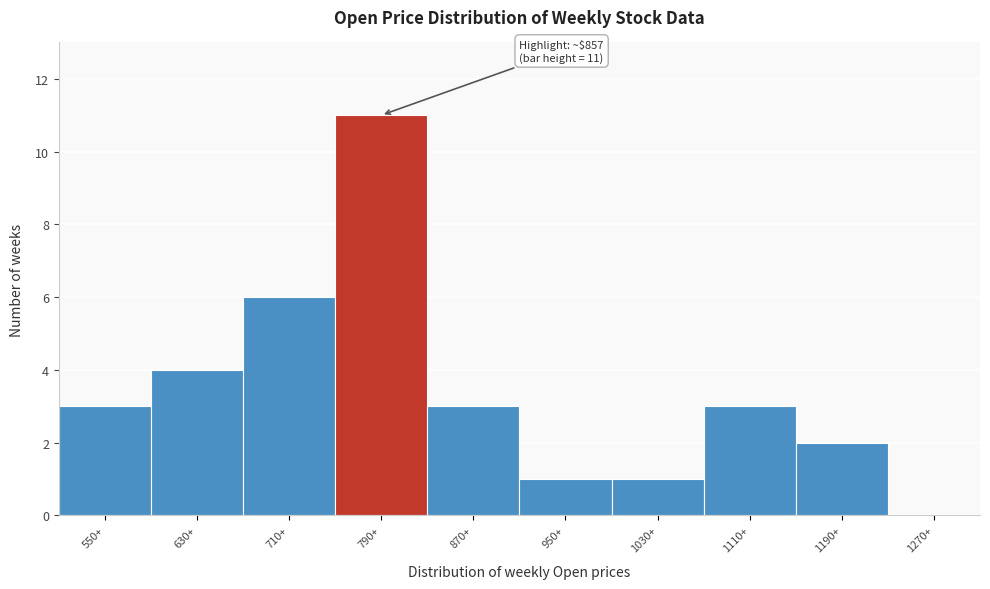

Reading left to right, extract all data points from this chart.

550+=3	630+=4	710+=6	790+=11	870+=3	950+=1	1030+=1	1110+=3	1190+=2	1270+=0